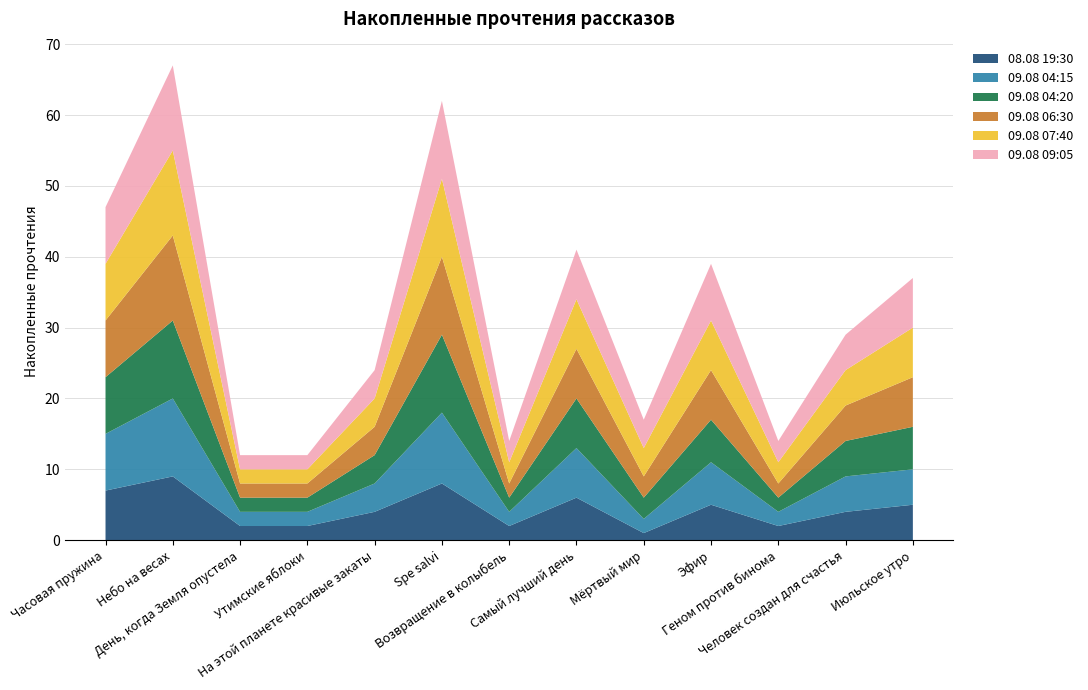

Reading left to right, what are all the values shown in this chart?

08.08 19:30: 7	9	2	2	4	8	2	6	1	5	2	4	5
09.08 04:15: 8	11	2	2	4	10	2	7	2	6	2	5	5
09.08 04:20: 8	11	2	2	4	11	2	7	3	6	2	5	6
09.08 06:30: 8	12	2	2	4	11	2	7	3	7	2	5	7
09.08 07:40: 8	12	2	2	4	11	3	7	4	7	3	5	7
09.08 09:05: 8	12	2	2	4	11	3	7	4	8	3	5	7